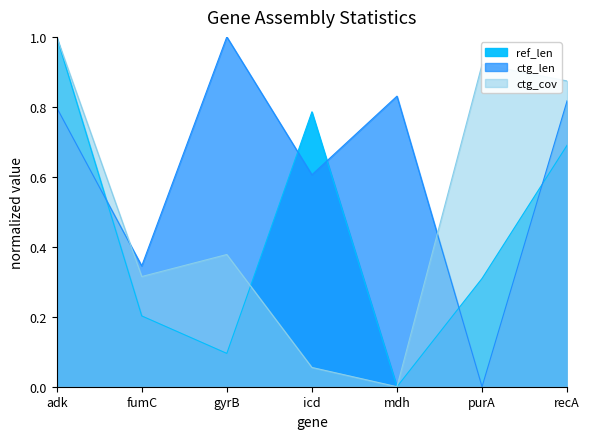

At which label is ctg_len closest to 0?

purA